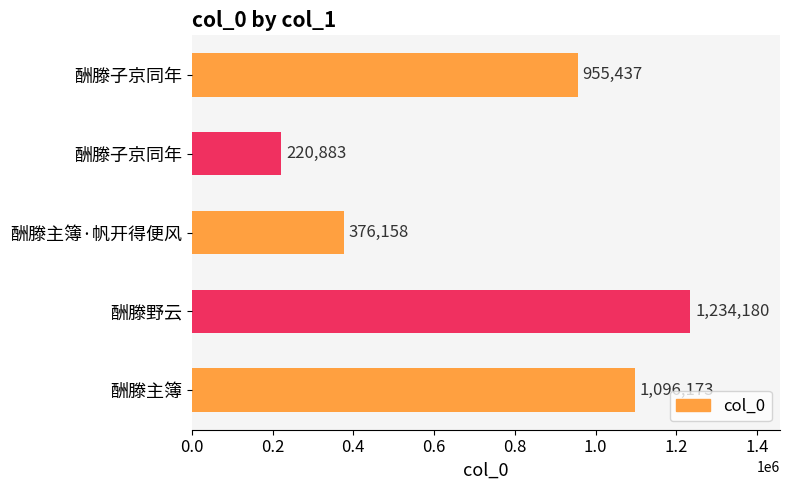

Are the bars horizontal?

Yes